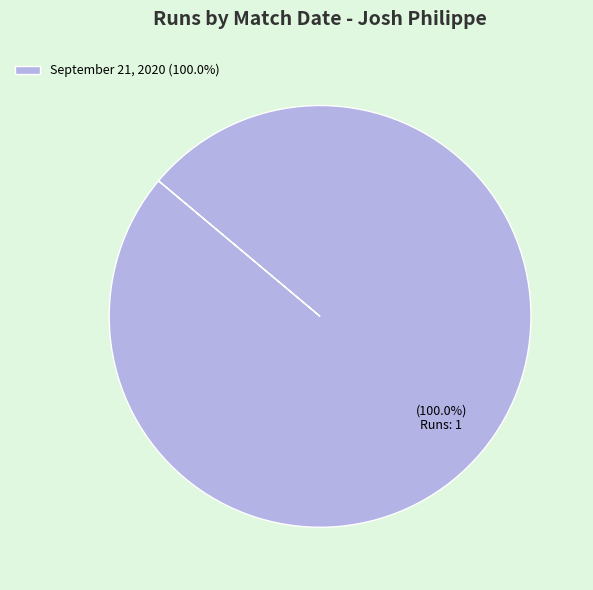

Rank the categories by value from lowest to highest.

September 21, 2020 (100.0%)